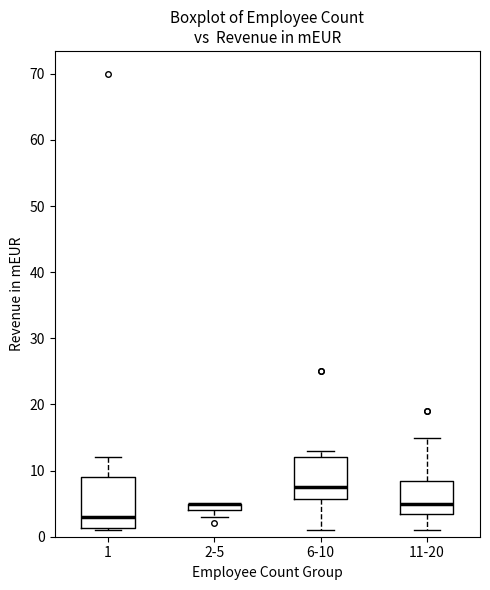

Which box is the tallest, from its lower edge to its upper edge?

1